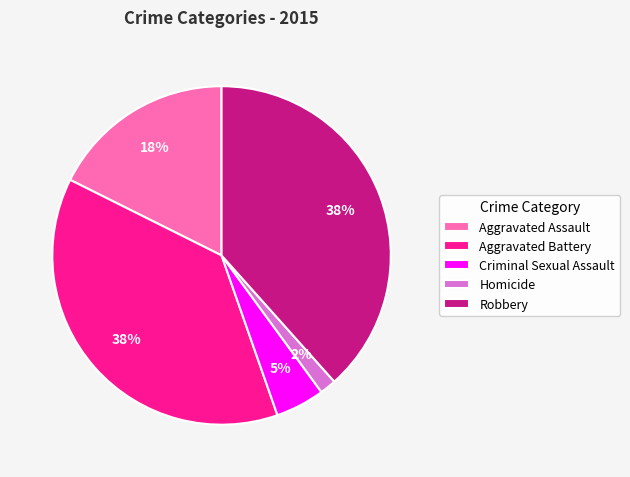

Does Criminal Sexual Assault represent more than half of the total?

No